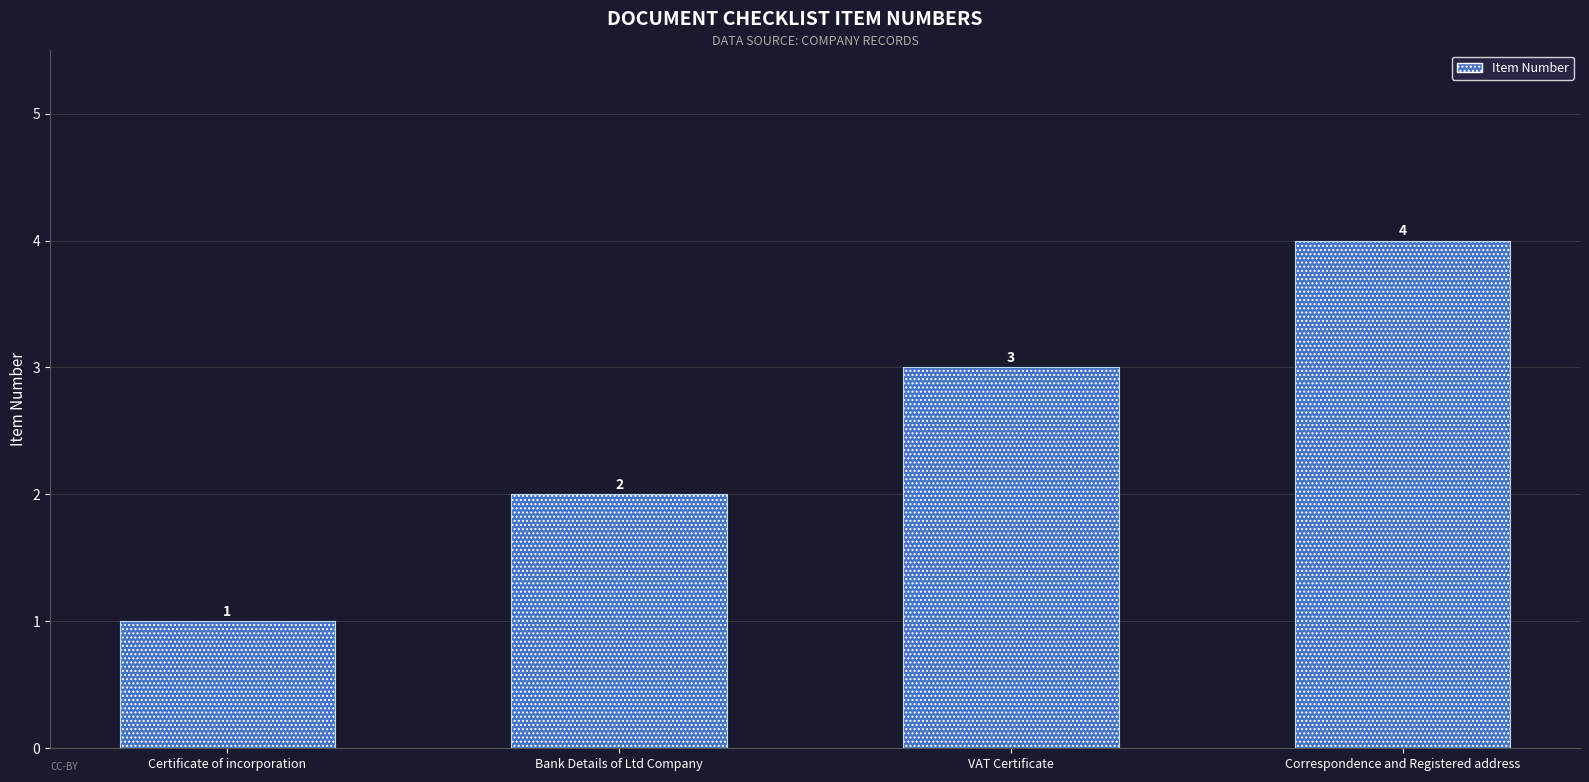

What is the difference between the maximum and minimum values?

3